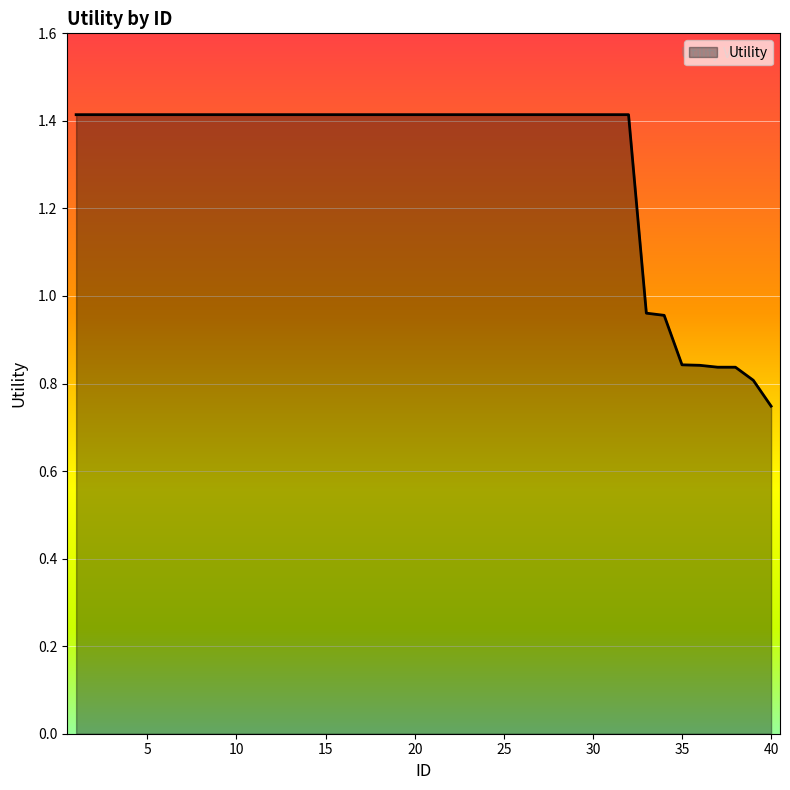

What is the greatest value displayed?

1.4